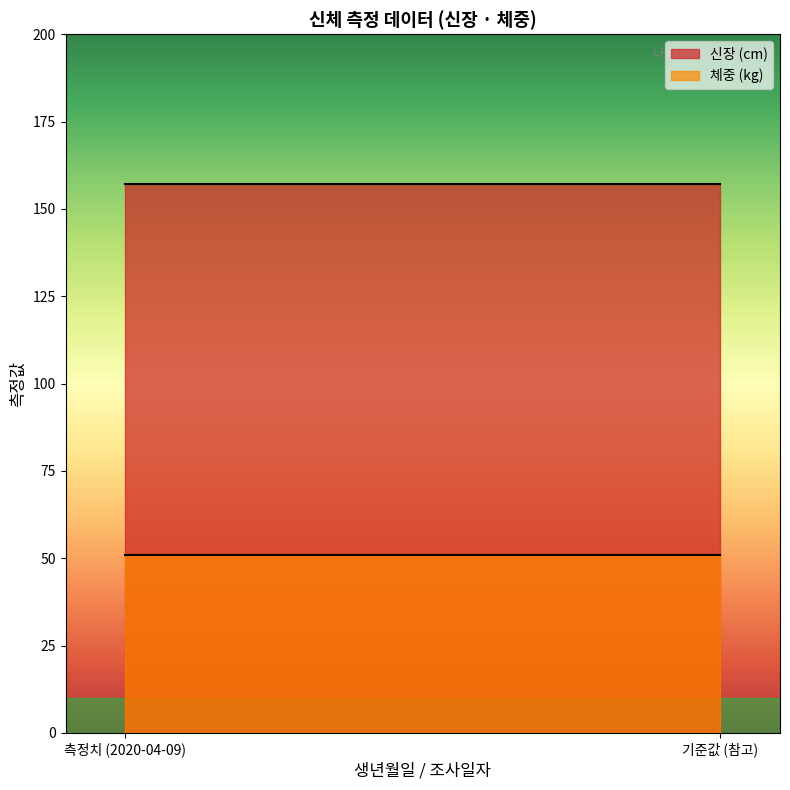

Is it true that 체중 equals 12 at 2020-04-09?

False